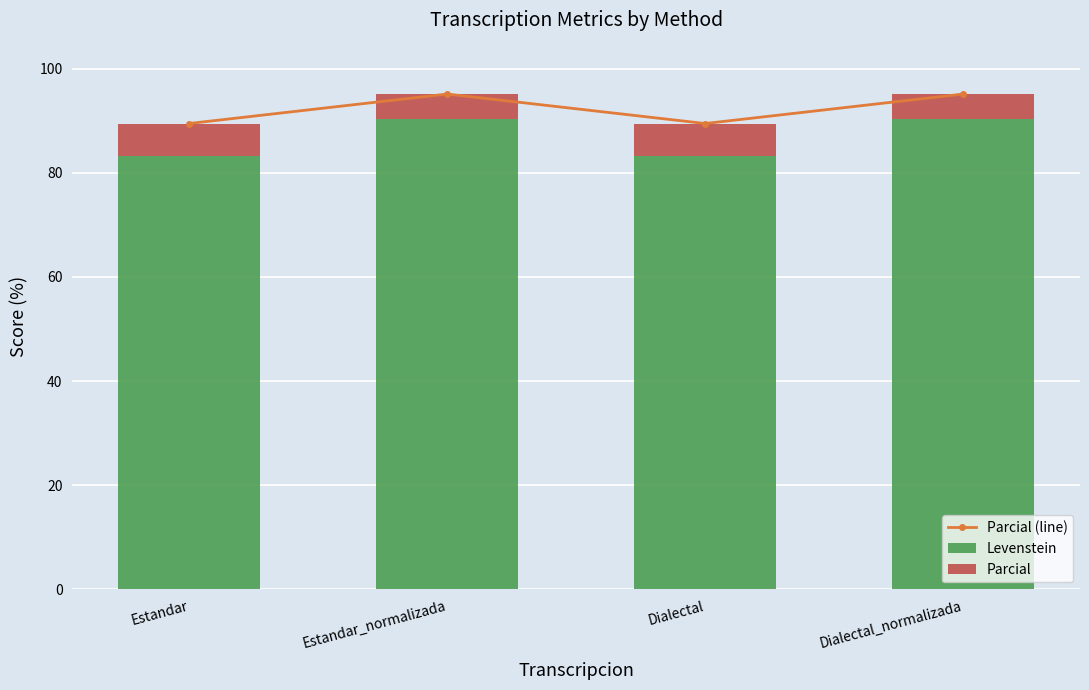

How many data points does each series have?

4